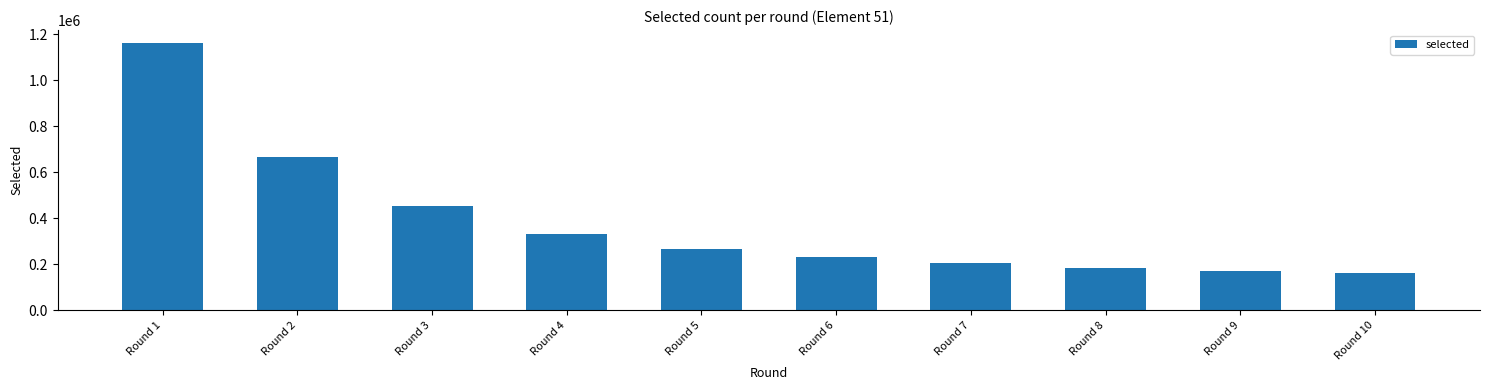

The chart shows a value of 436444 at Round 5. True or false?

False